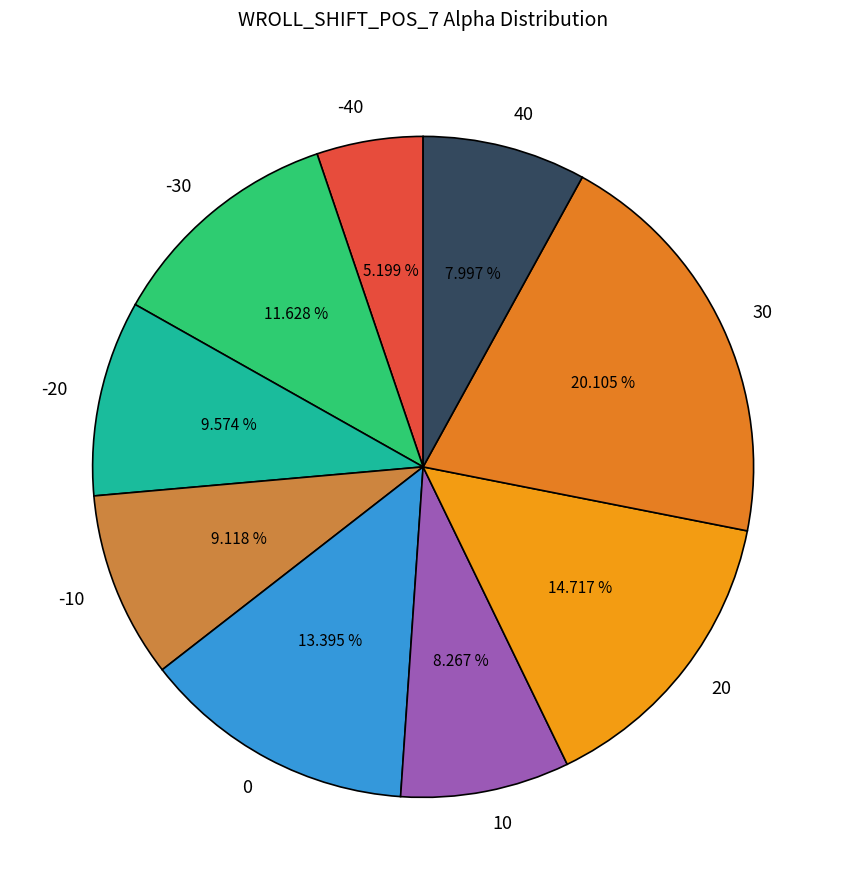

To the nearest percent, what portion does 0 represent?

13%